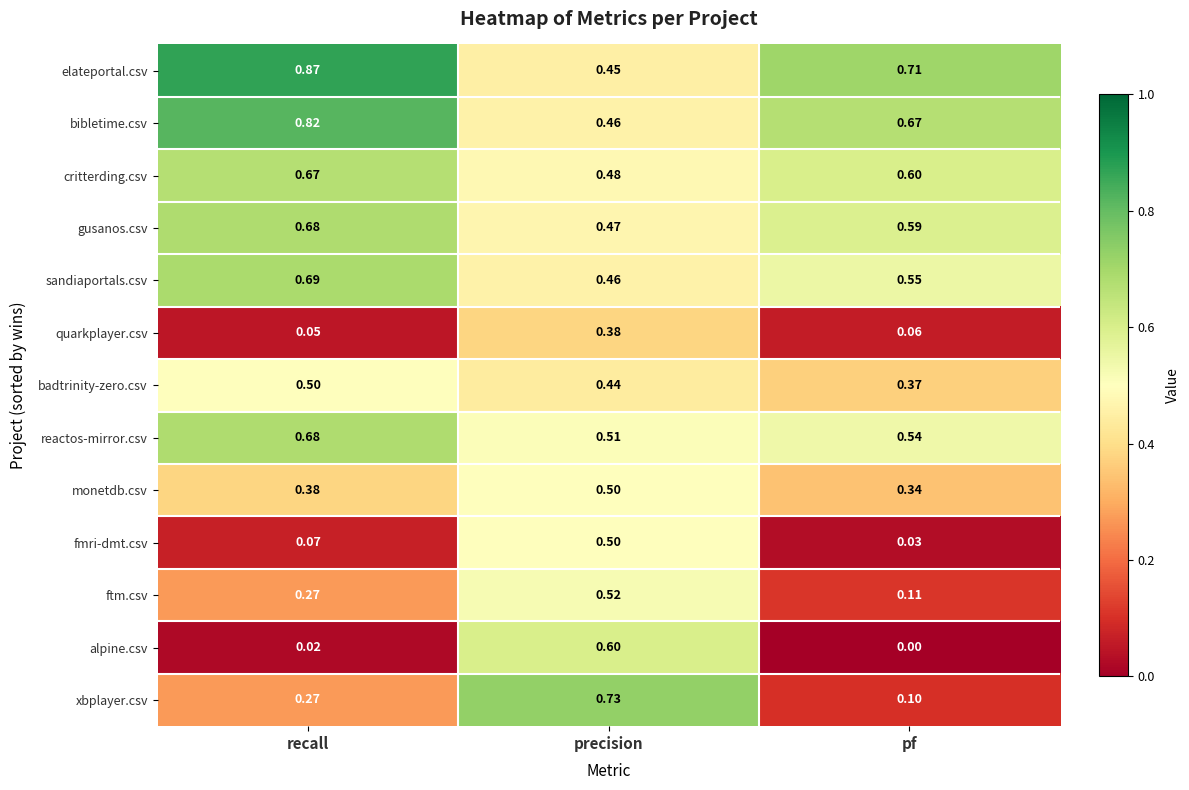

At which category is the sum across all series the highest?

precision